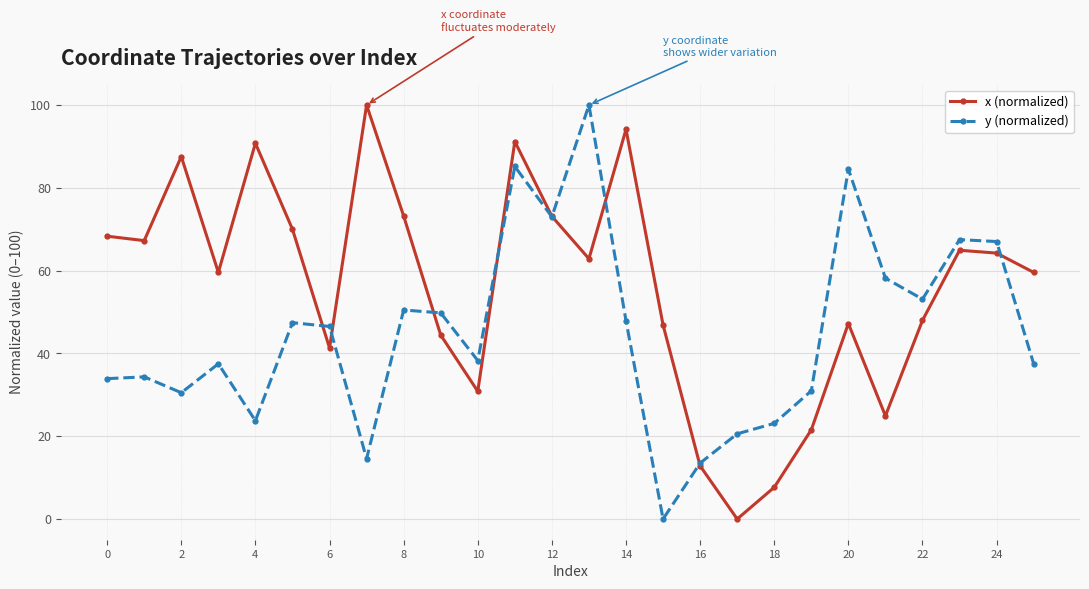

What is the value of the x (normalized) point at the 21st from the left?

47.2